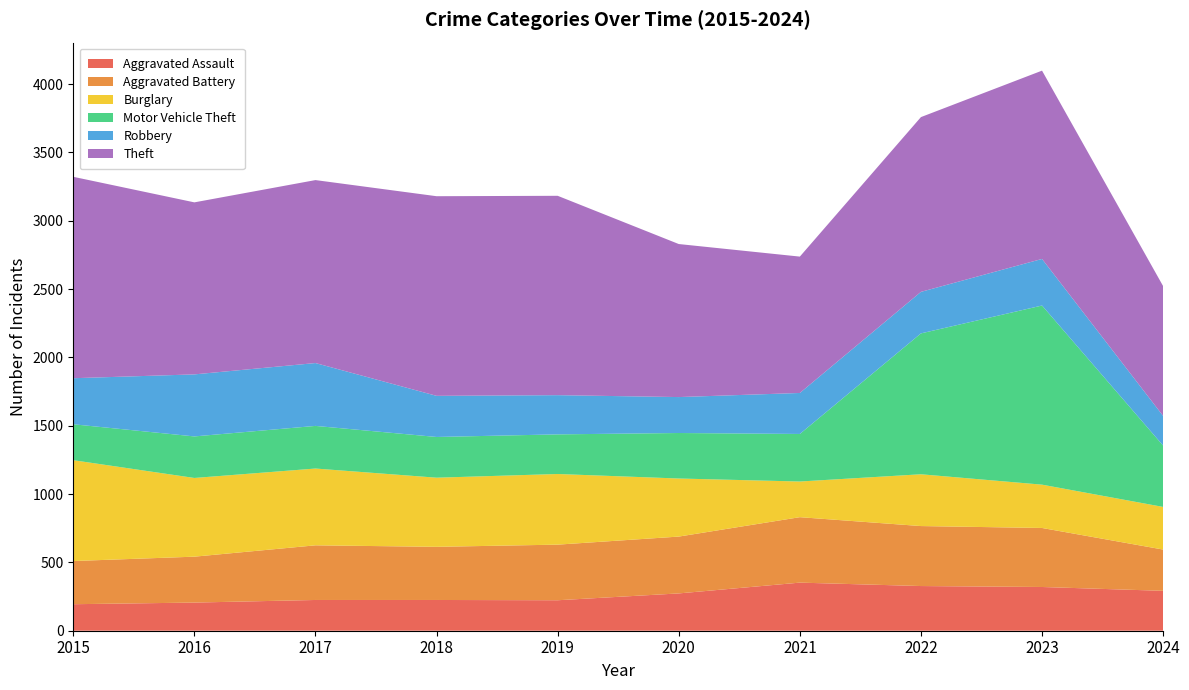

Reading left to right, transcribe all the data shown in this chart.

Aggravated Assault: 2015=194	2016=206	2017=225	2018=225	2019=223	2020=273	2021=352	2022=327	2023=320	2024=292
Aggravated Battery: 2015=316	2016=336	2017=400	2018=389	2019=407	2020=416	2021=479	2022=439	2023=432	2024=302
Burglary: 2015=738	2016=576	2017=562	2018=506	2019=517	2020=425	2021=261	2022=379	2023=317	2024=312
Motor Vehicle Theft: 2015=263	2016=304	2017=312	2018=298	2019=290	2020=333	2021=348	2022=1031	2023=1311	2024=449
Robbery: 2015=337	2016=454	2017=460	2018=301	2019=287	2020=263	2021=300	2022=304	2023=341	2024=217
Theft: 2015=1474	2016=1259	2017=1339	2018=1461	2019=1459	2020=1120	2021=998	2022=1279	2023=1378	2024=950